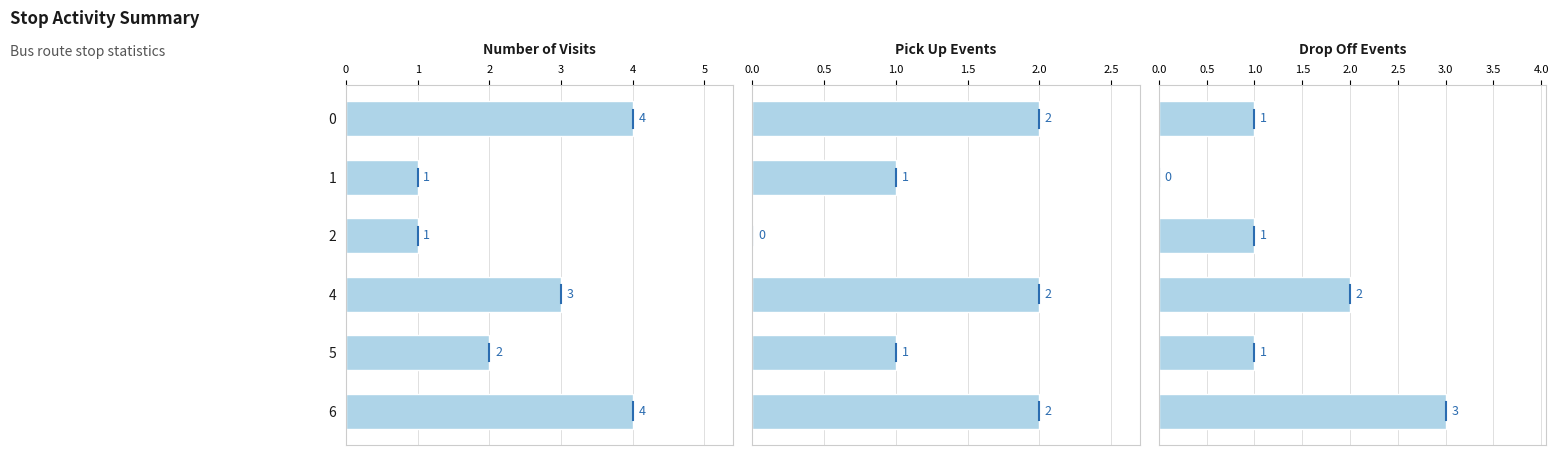

What is the total value across all series at 2?

2